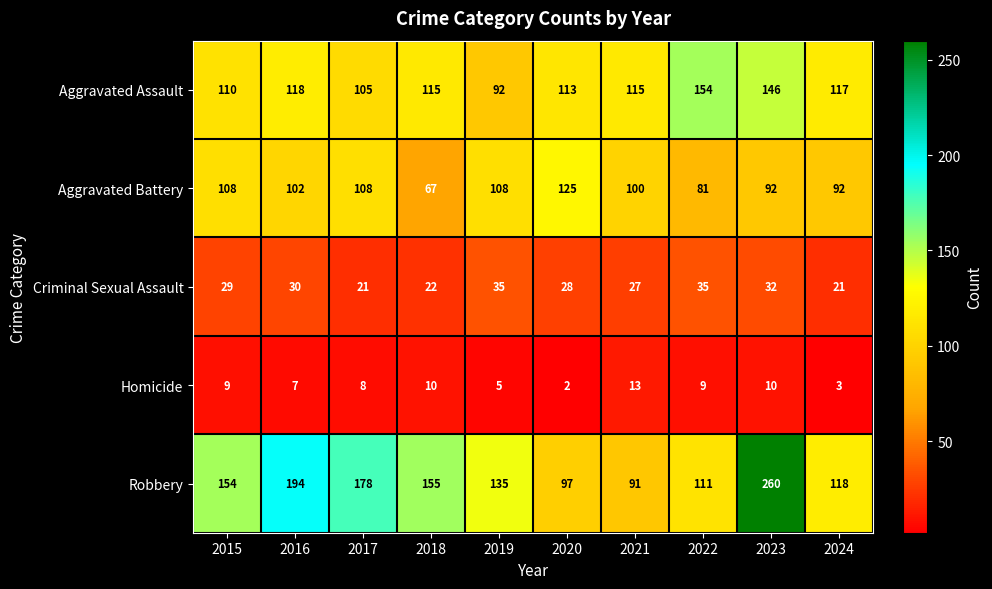

Is it true that Robbery equals 135 at 2019?

True